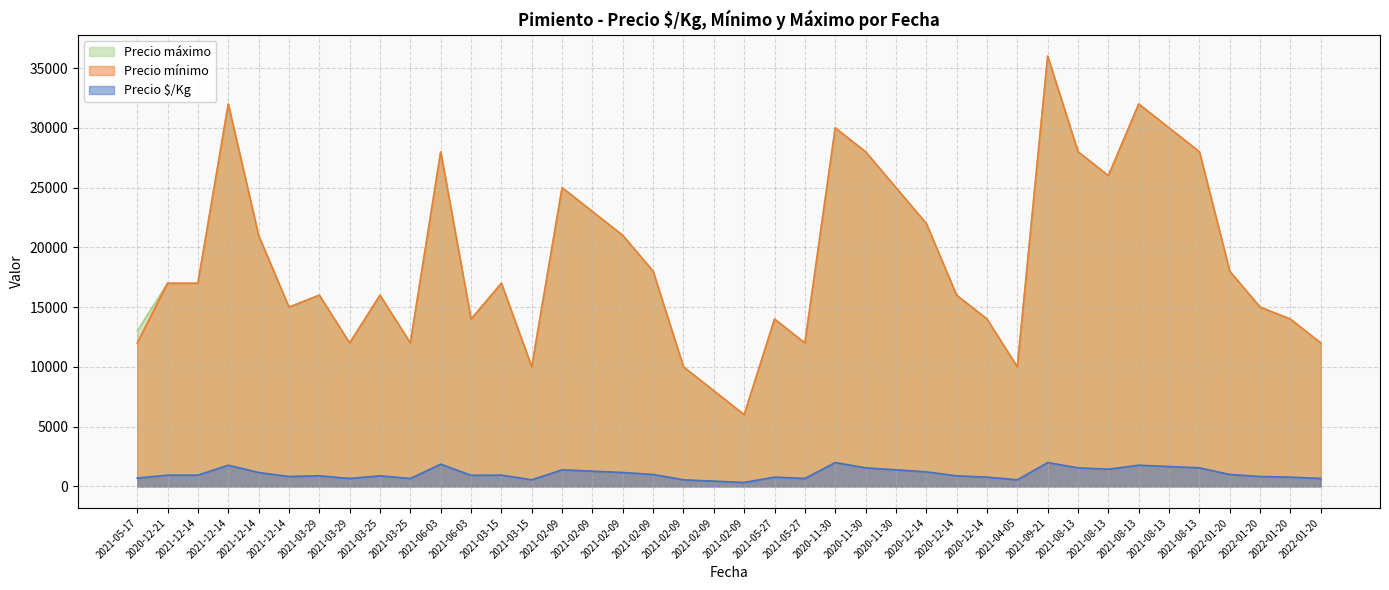

Reading right to left, what are all the values shown in this chart?

Precio $/Kg: 2022-01-20=667	2022-01-20=778	2022-01-20=833	2022-01-20=1000	2021-08-13=1556	2021-08-13=1667	2021-08-13=1778	2021-08-13=1444	2021-08-13=1556	2021-09-21=2000	2021-04-05=556	2020-12-14=778	2020-12-14=889	2020-12-14=1222	2020-11-30=1389	2020-11-30=1556	2020-11-30=2000	2021-05-27=667	2021-05-27=778	2021-02-09=333	2021-02-09=444	2021-02-09=556	2021-02-09=1000	2021-02-09=1167	2021-02-09=1278	2021-02-09=1389	2021-03-15=556	2021-03-15=944	2021-06-03=933	2021-06-03=1867	2021-03-25=667	2021-03-25=889	2021-03-29=667	2021-03-29=889	2021-12-14=833	2021-12-14=1167	2021-12-14=1778	2021-12-14=944	2020-12-21=944	2021-05-17=700
Precio mínimo: 2022-01-20=12000	2022-01-20=14000	2022-01-20=15000	2022-01-20=18000	2021-08-13=28000	2021-08-13=30000	2021-08-13=32000	2021-08-13=26000	2021-08-13=28000	2021-09-21=36000	2021-04-05=10000	2020-12-14=14000	2020-12-14=16000	2020-12-14=22000	2020-11-30=25000	2020-11-30=28000	2020-11-30=30000	2021-05-27=12000	2021-05-27=14000	2021-02-09=6000	2021-02-09=8000	2021-02-09=10000	2021-02-09=18000	2021-02-09=21000	2021-02-09=23000	2021-02-09=25000	2021-03-15=10000	2021-03-15=17000	2021-06-03=14000	2021-06-03=28000	2021-03-25=12000	2021-03-25=16000	2021-03-29=12000	2021-03-29=16000	2021-12-14=15000	2021-12-14=21000	2021-12-14=32000	2021-12-14=17000	2020-12-21=17000	2021-05-17=12000
Precio máximo: 2022-01-20=12000	2022-01-20=14000	2022-01-20=15000	2022-01-20=18000	2021-08-13=28000	2021-08-13=30000	2021-08-13=32000	2021-08-13=26000	2021-08-13=28000	2021-09-21=36000	2021-04-05=10000	2020-12-14=14000	2020-12-14=16000	2020-12-14=22000	2020-11-30=25000	2020-11-30=28000	2020-11-30=30000	2021-05-27=12000	2021-05-27=14000	2021-02-09=6000	2021-02-09=8000	2021-02-09=10000	2021-02-09=18000	2021-02-09=21000	2021-02-09=23000	2021-02-09=25000	2021-03-15=10000	2021-03-15=17000	2021-06-03=14000	2021-06-03=28000	2021-03-25=12000	2021-03-25=16000	2021-03-29=12000	2021-03-29=16000	2021-12-14=15000	2021-12-14=21000	2021-12-14=32000	2021-12-14=17000	2020-12-21=17000	2021-05-17=13000